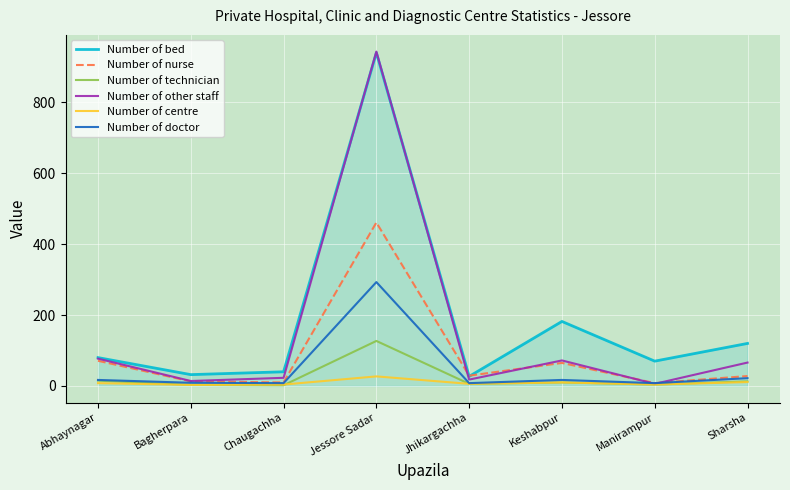

What is the difference between the Number of doctor values at Jessore Sadar and Keshabpur?

276